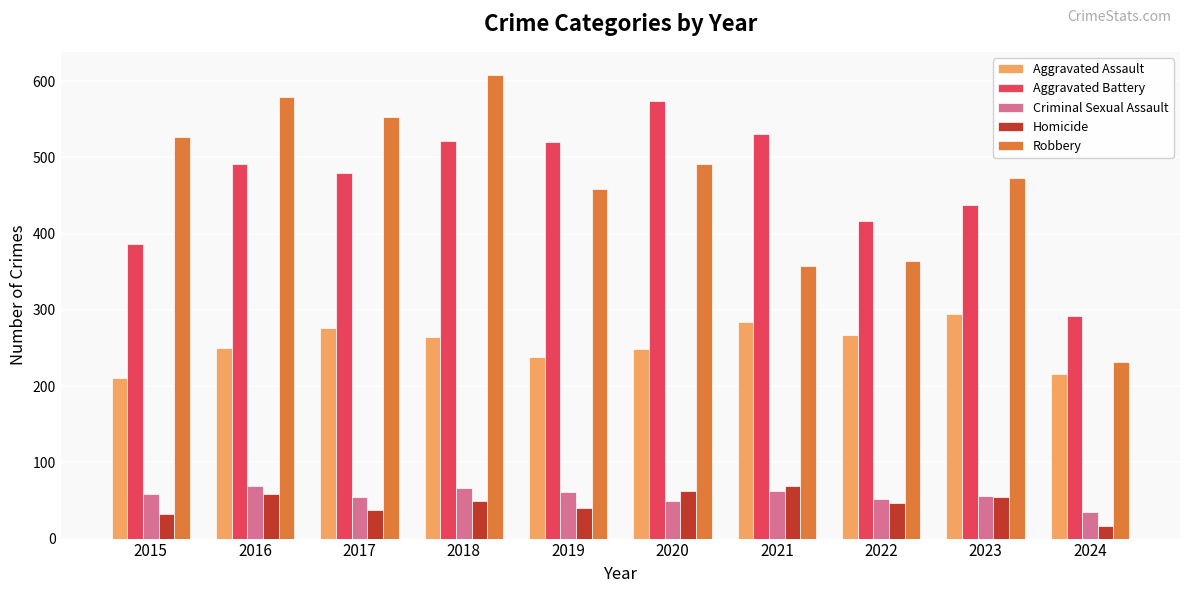

True or false: Aggravated Assault has a value of 265 at 2018.

True